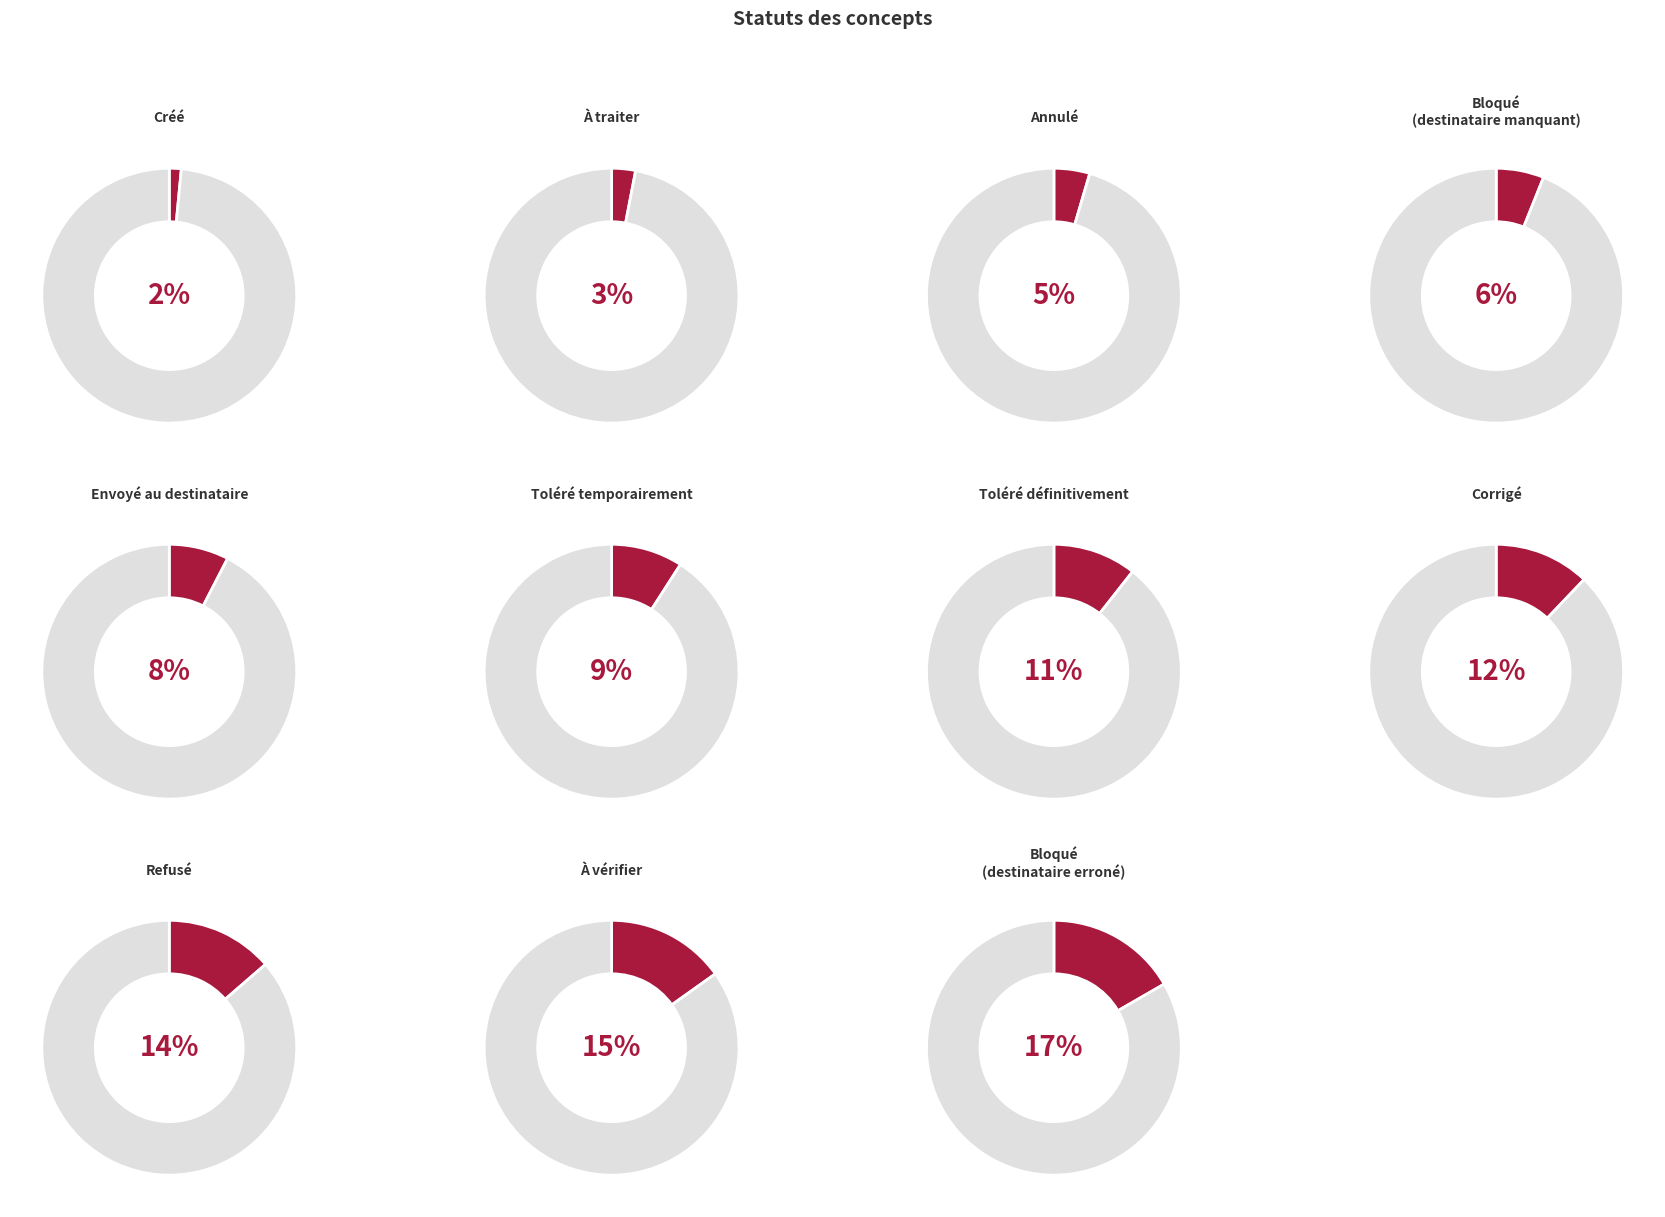

Combined, what portion of the pie is Corrigé and Envoyé au destinataire?

19.7%